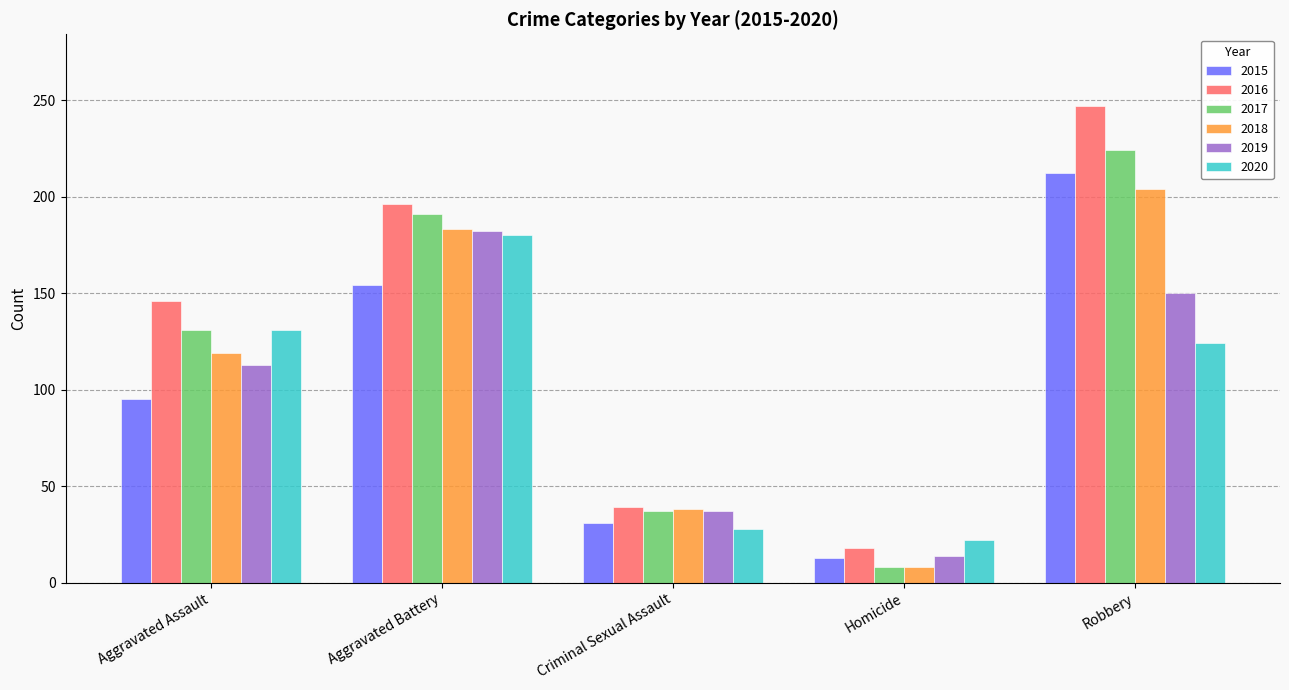

Where is 2018 nearest to the value 106?

Aggravated Assault